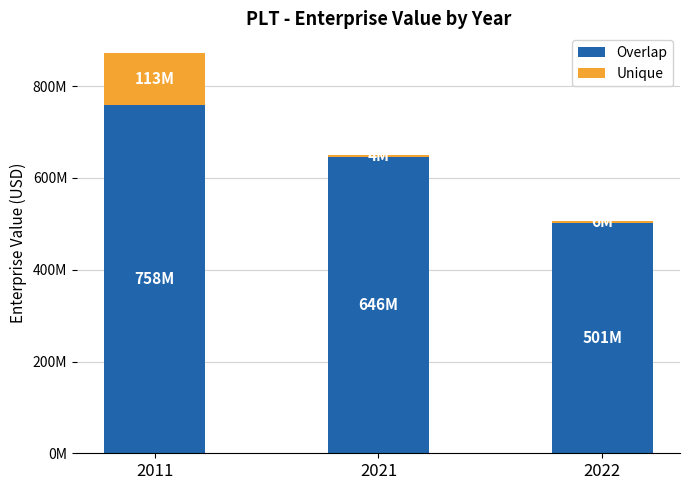

Between 2021 and 2022, which series saw the biggest shift?

Overlap